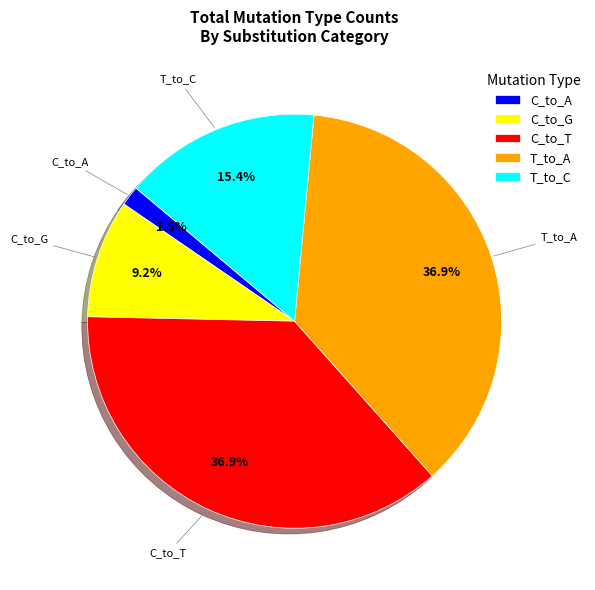

To the nearest percent, what is the combined percentage of T_to_C and T_to_A?

52%